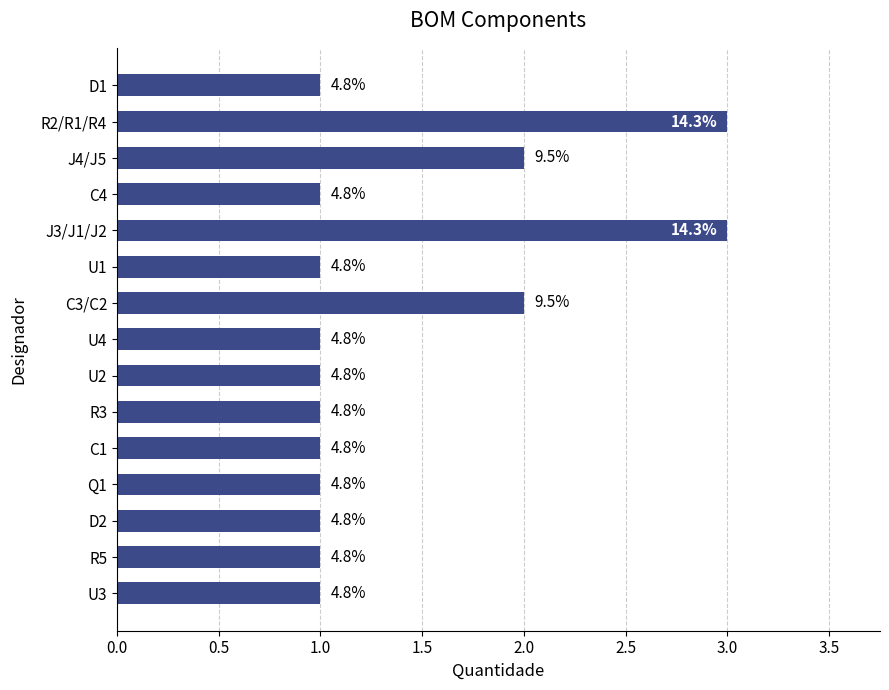

Are the bars horizontal?

Yes